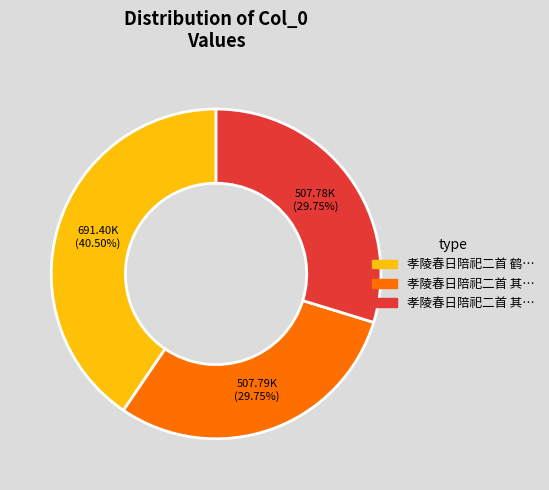

Count the number of slices in the pie.

3